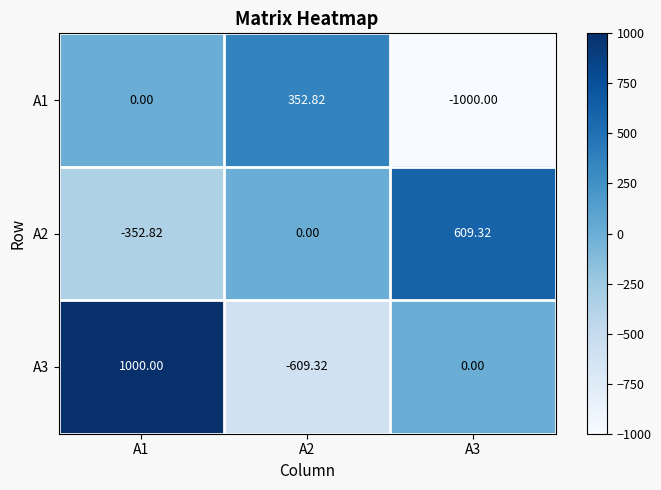

How many series are shown in this chart?

3